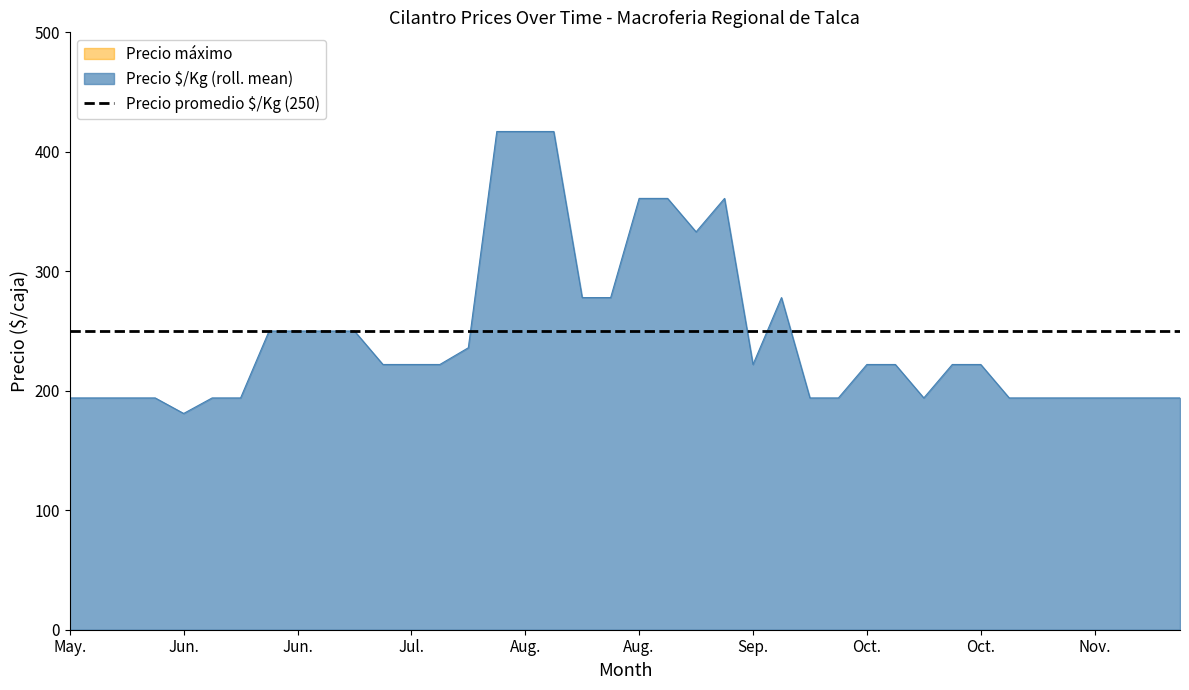

Does the chart have visible grid lines?

No